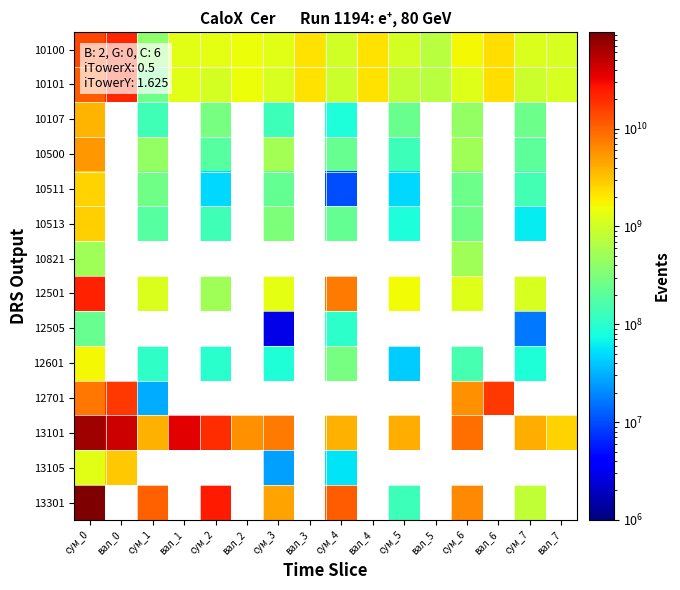

List the series in order of their peak value, highest first.

13301, 13101, 12501, 10100, 10101, 12701, 10500, 10107, 13105, 10513, 10511, 12601, 10821, 12505